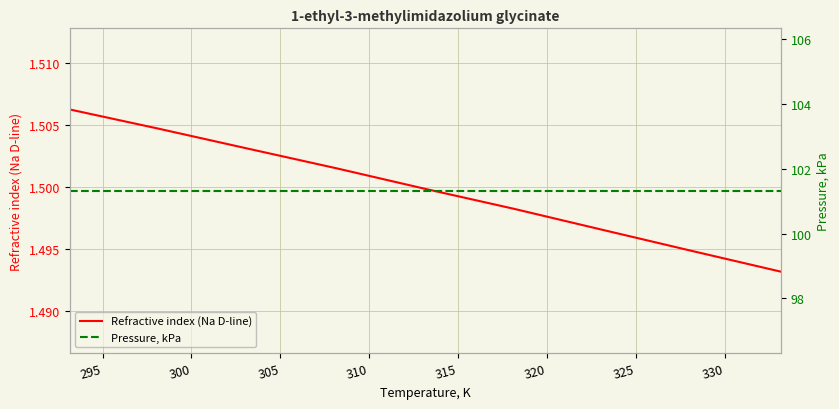

True or false: Refractive index (Na D-line) has a value of 0.5 at 305.

False